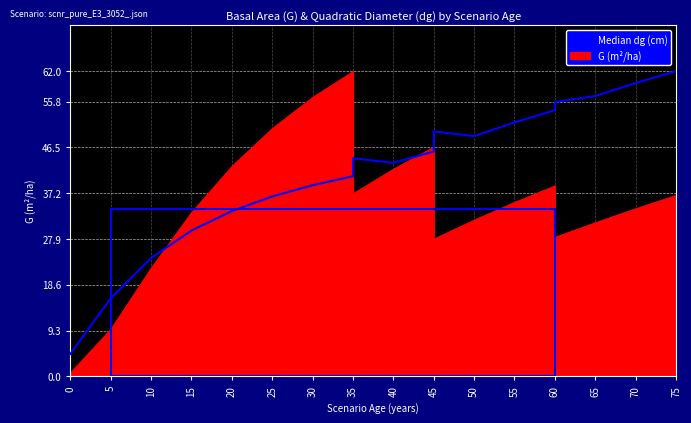

How many interior local peaks (higher than both neighbors) does the data have?

2